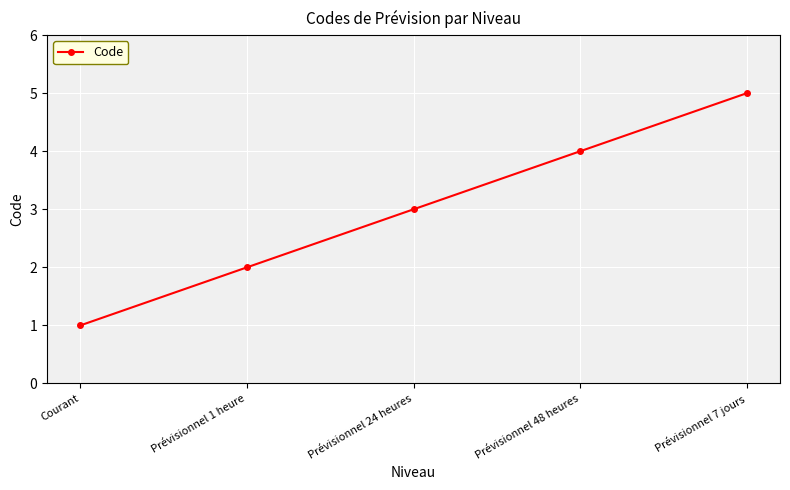

Rank the categories by value from lowest to highest.

Courant, Prévisionnel 1 heure, Prévisionnel 24 heures, Prévisionnel 48 heures, Prévisionnel 7 jours